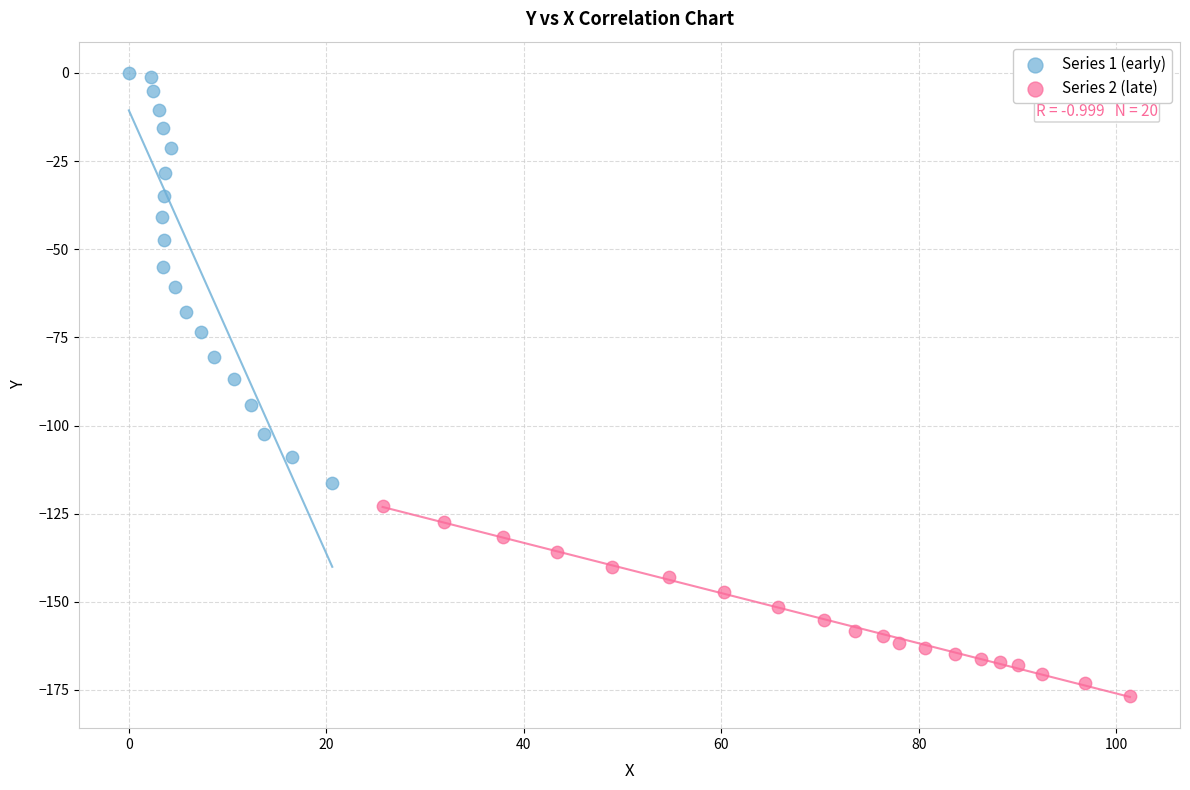

Which series reaches the minimum Y coordinate?

Series 2 (late)